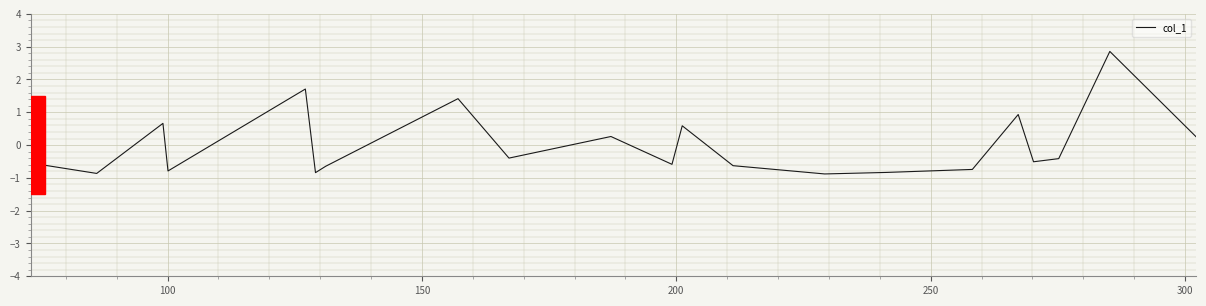

What is the difference between the maximum and minimum values?

3.7